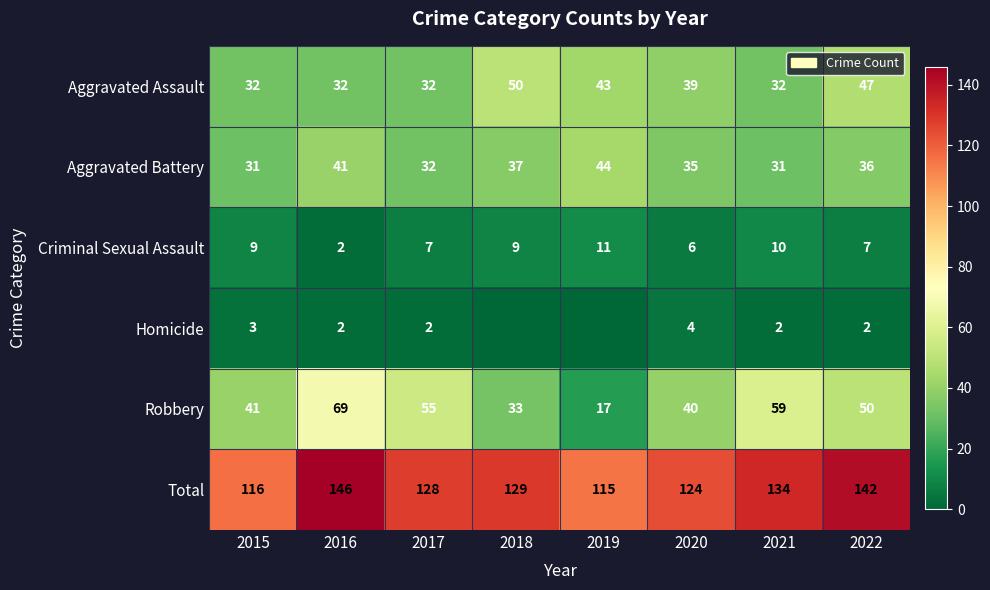

What is the average value of the Total series?

129